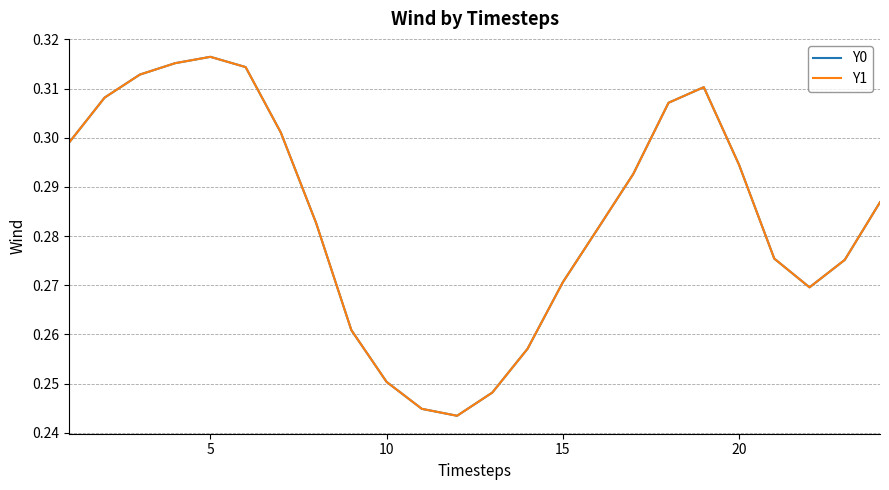

True or false: Y0 and Y1 intersect in this chart.

False